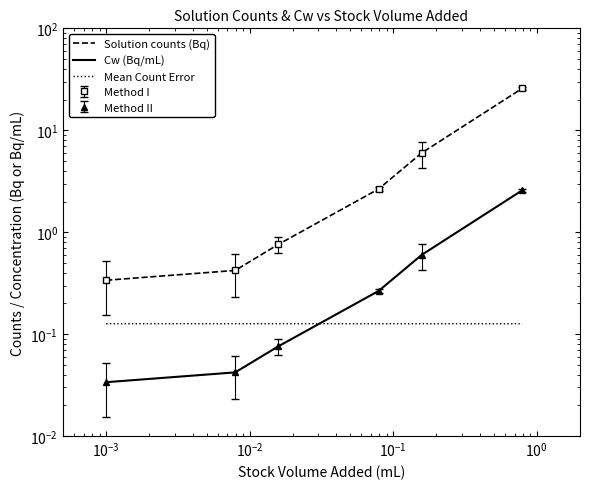

How many categories are shown in the chart?

6